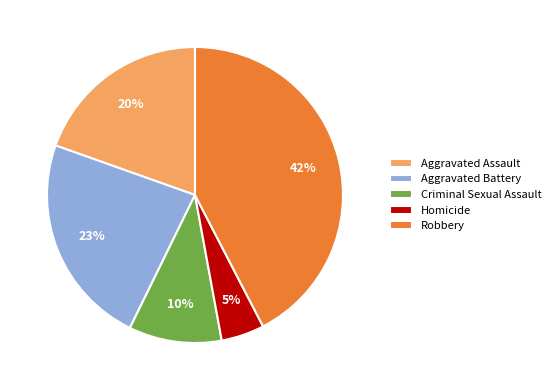

Is there any slice that represents more than half of the pie?

No